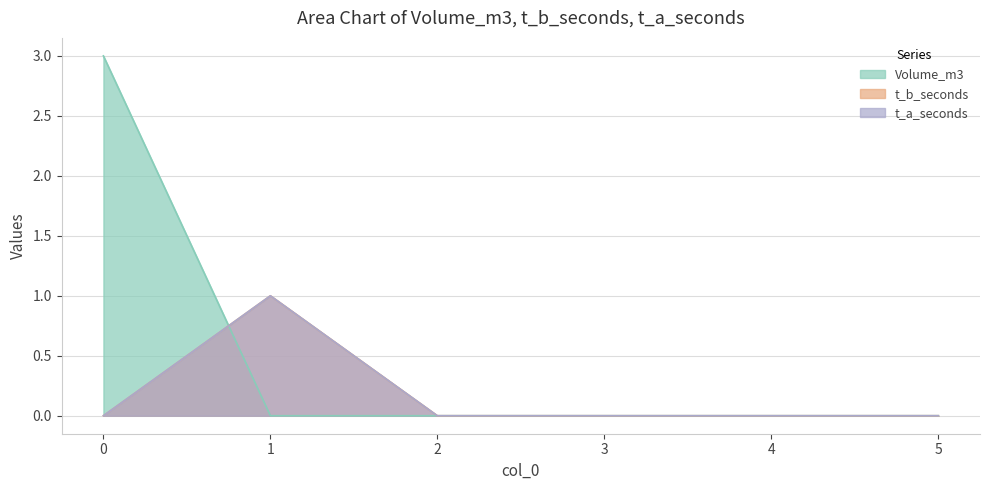

Reading left to right, transcribe all the data shown in this chart.

Volume_m3: 3	0	0	0	0	0
t_b_seconds: 0	1	0	0	0	0
t_a_seconds: 0	1	0	0	0	0